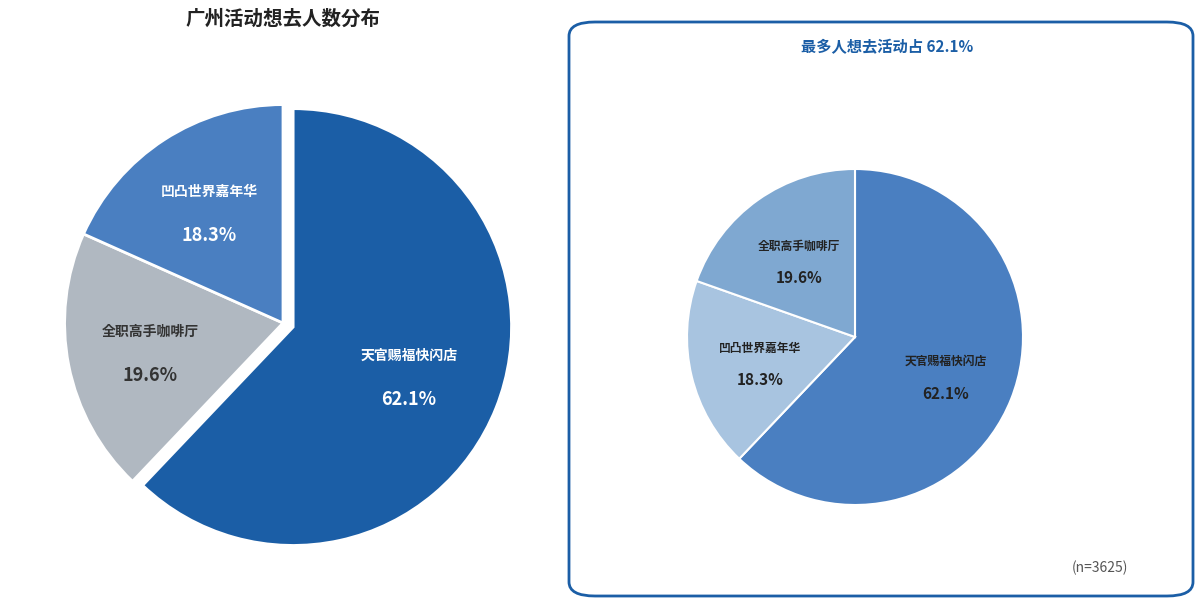

Is it true that 广州·天官赐福动画×次元波板糖 主题快闪店 is 49% of the pie?

False